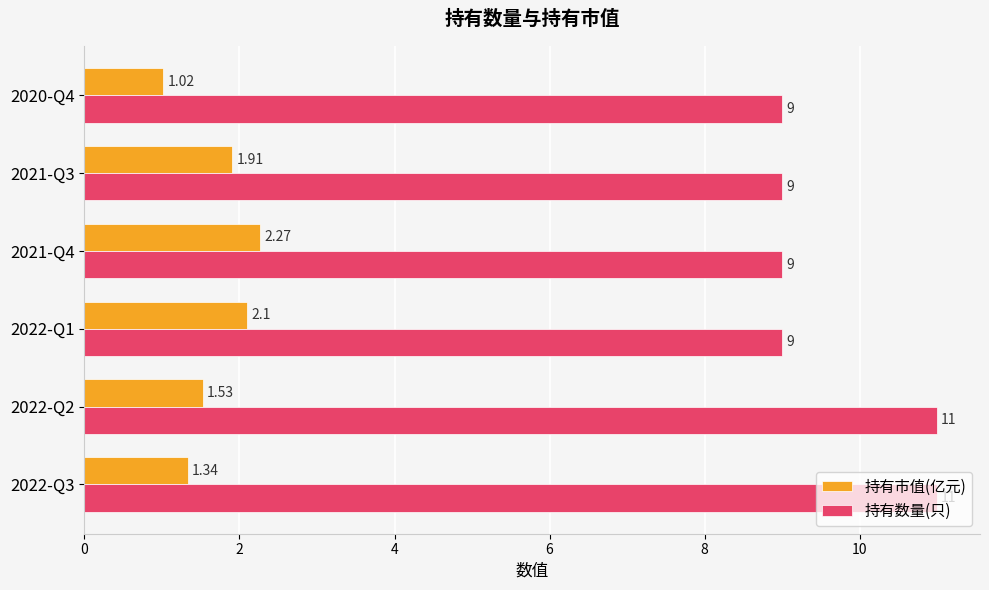

Rank the series by their average value, from lowest to highest.

持有市值(亿元), 持有数量(只)